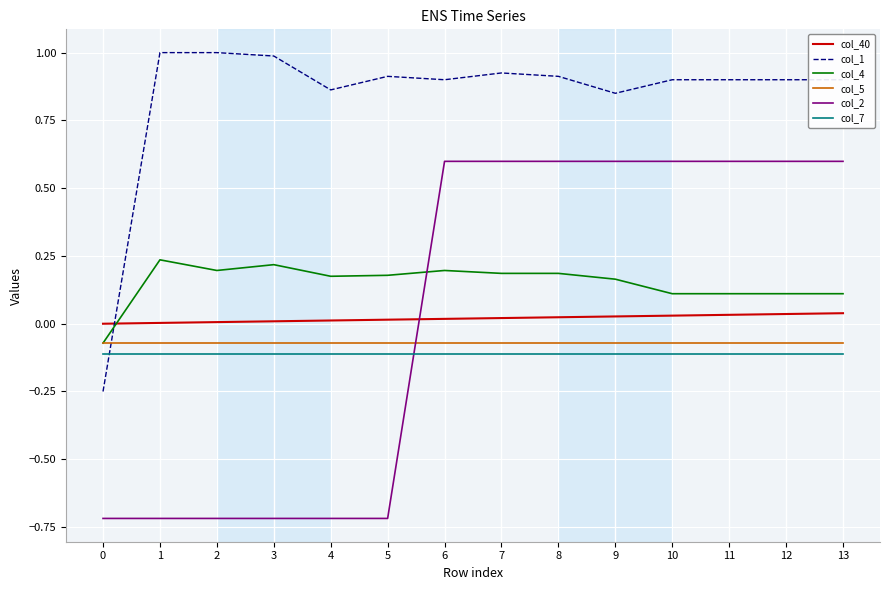

What is the maximum value shown in the chart?

1.0